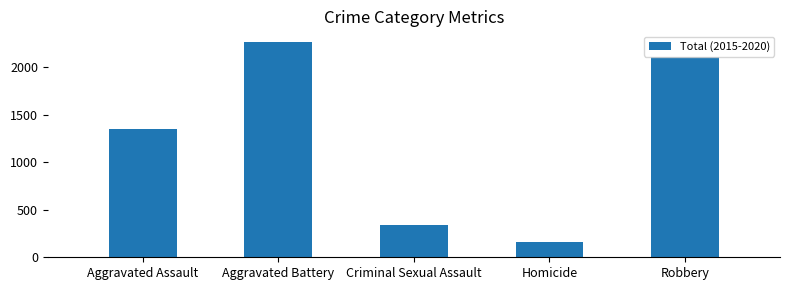

Reading left to right, extract all data points from this chart.

1346	2264	343	162	2102